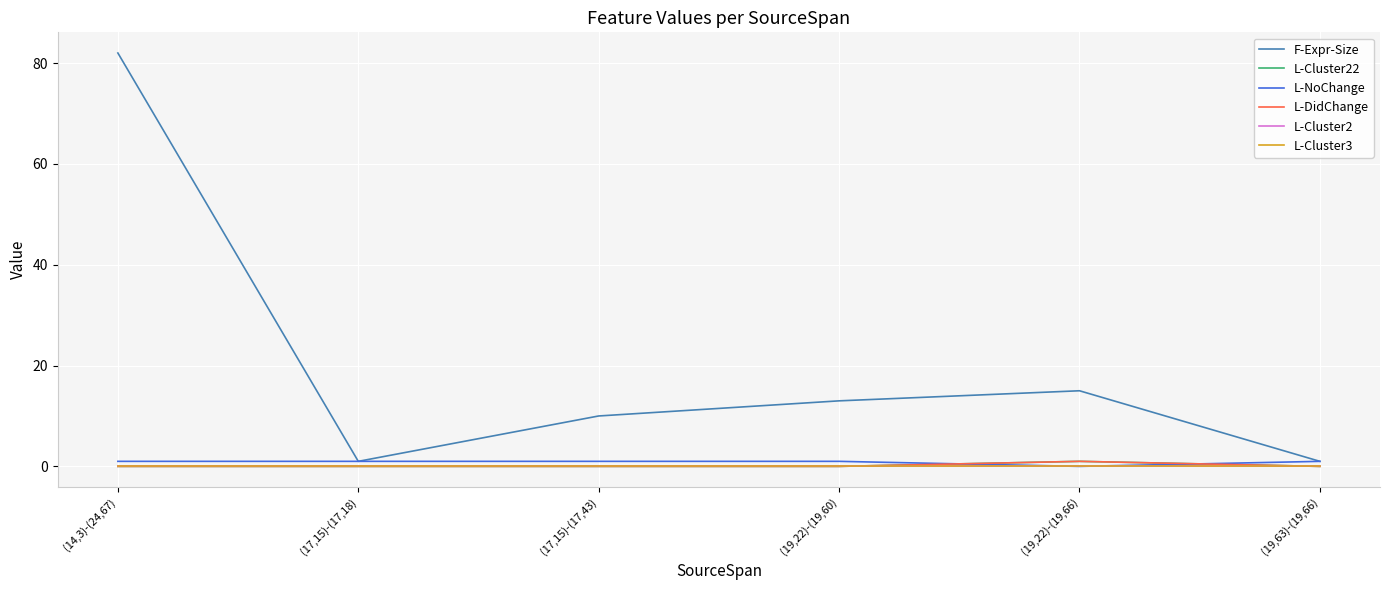

Reading left to right, transcribe all the data shown in this chart.

F-Expr-Size: 82	1	10	13	15	1
L-Cluster22: 0	0	0	0	1	0
L-NoChange: 1	1	1	1	0	1
L-DidChange: 0	0	0	0	1	0
L-Cluster2: 0	0	0	0	0	0
L-Cluster3: 0	0	0	0	0	0